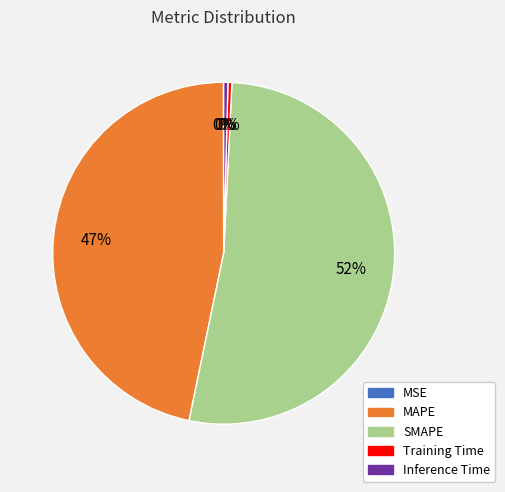

True or false: SMAPE accounts for 42% of the total.

False